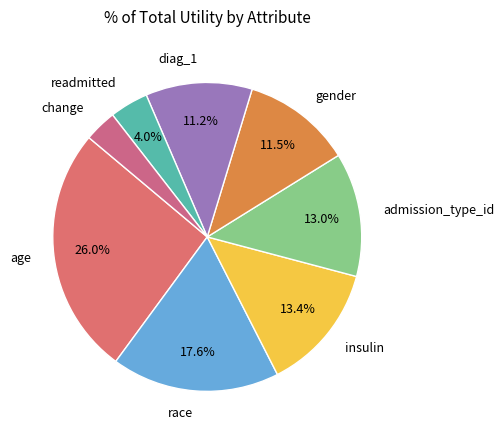

Is there a majority slice in this chart?

No